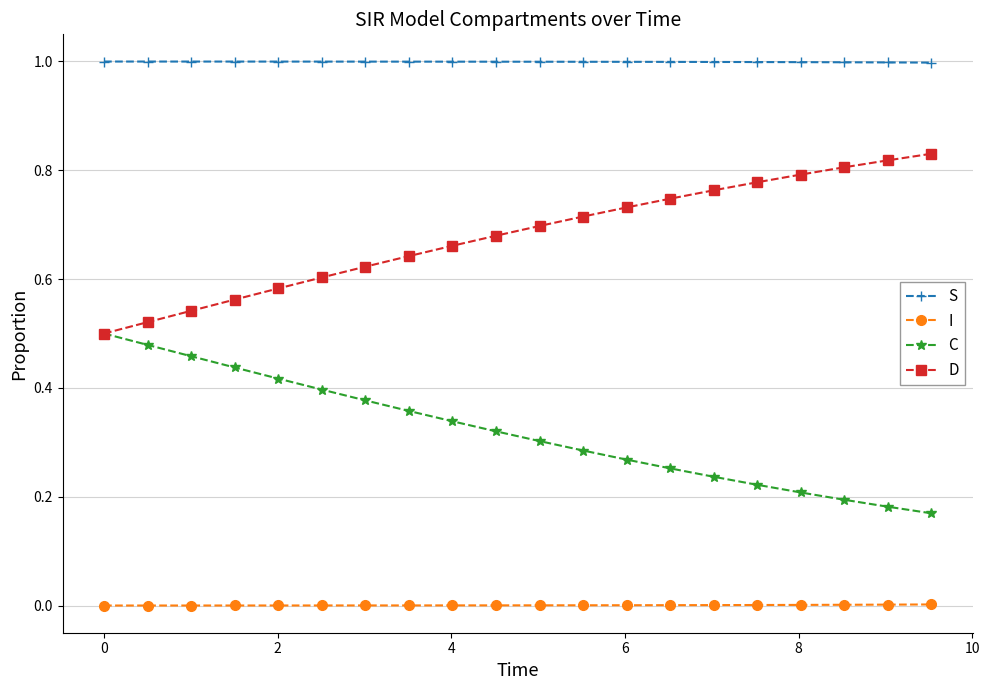

True or false: I and S cross at least once.

False